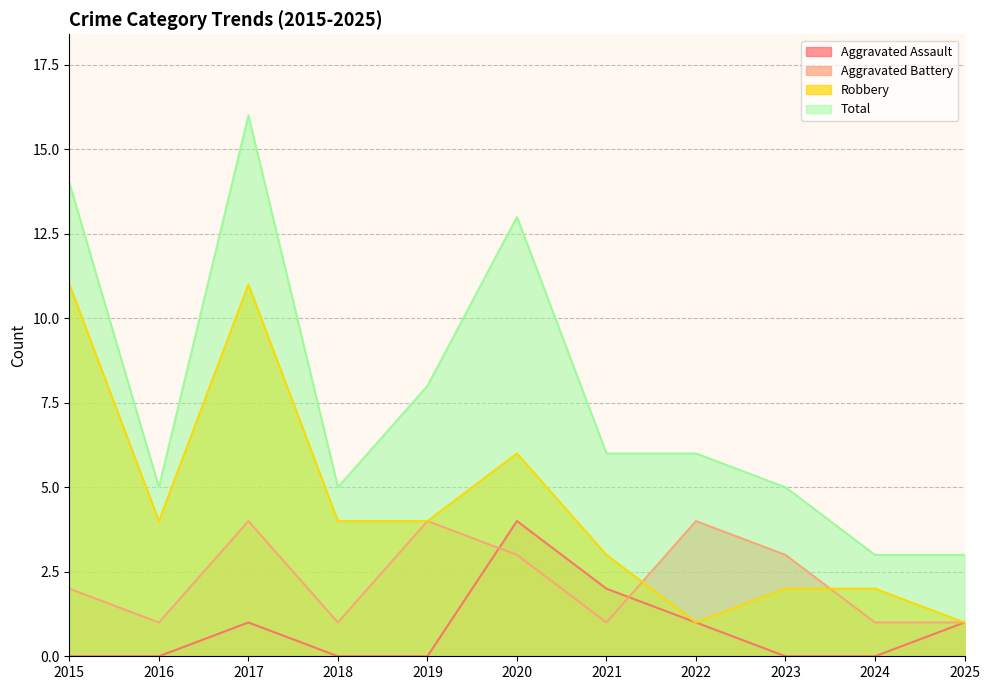

What are all the series names shown in the legend?

Aggravated Assault, Aggravated Battery, Robbery, Total